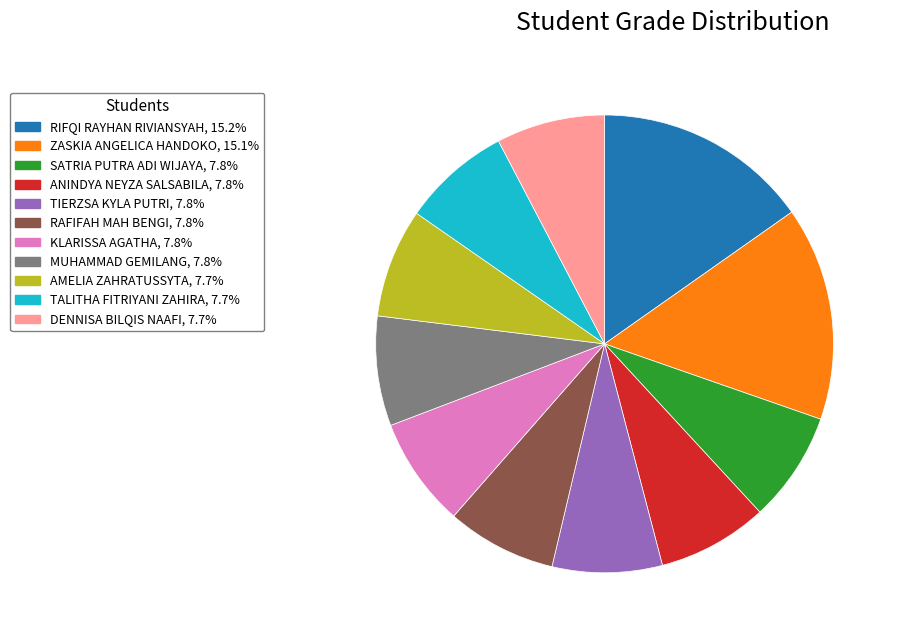

True or false: TALITHA FITRIYANI ZAHIRA accounts for 1% of the total.

False